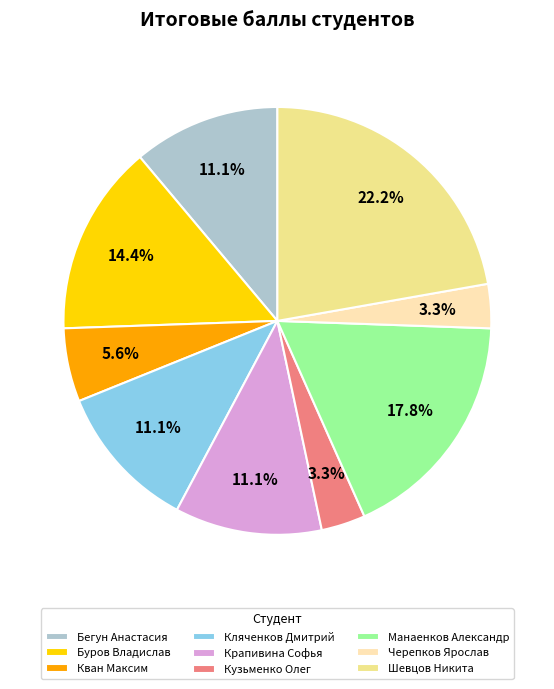

Is there a majority slice in this chart?

No